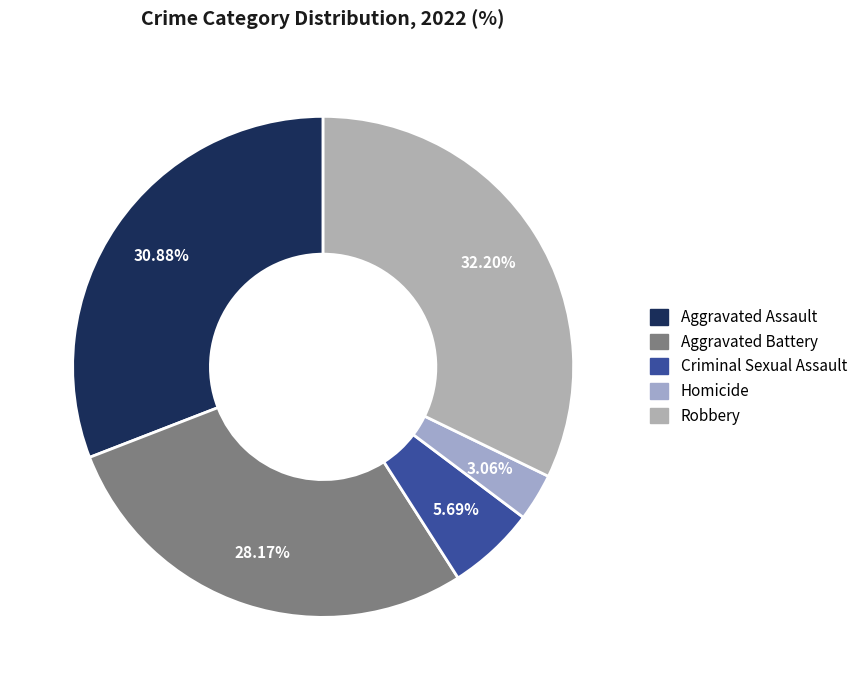

Approximately how many times larger is the value at Robbery compared to Homicide?

10.5